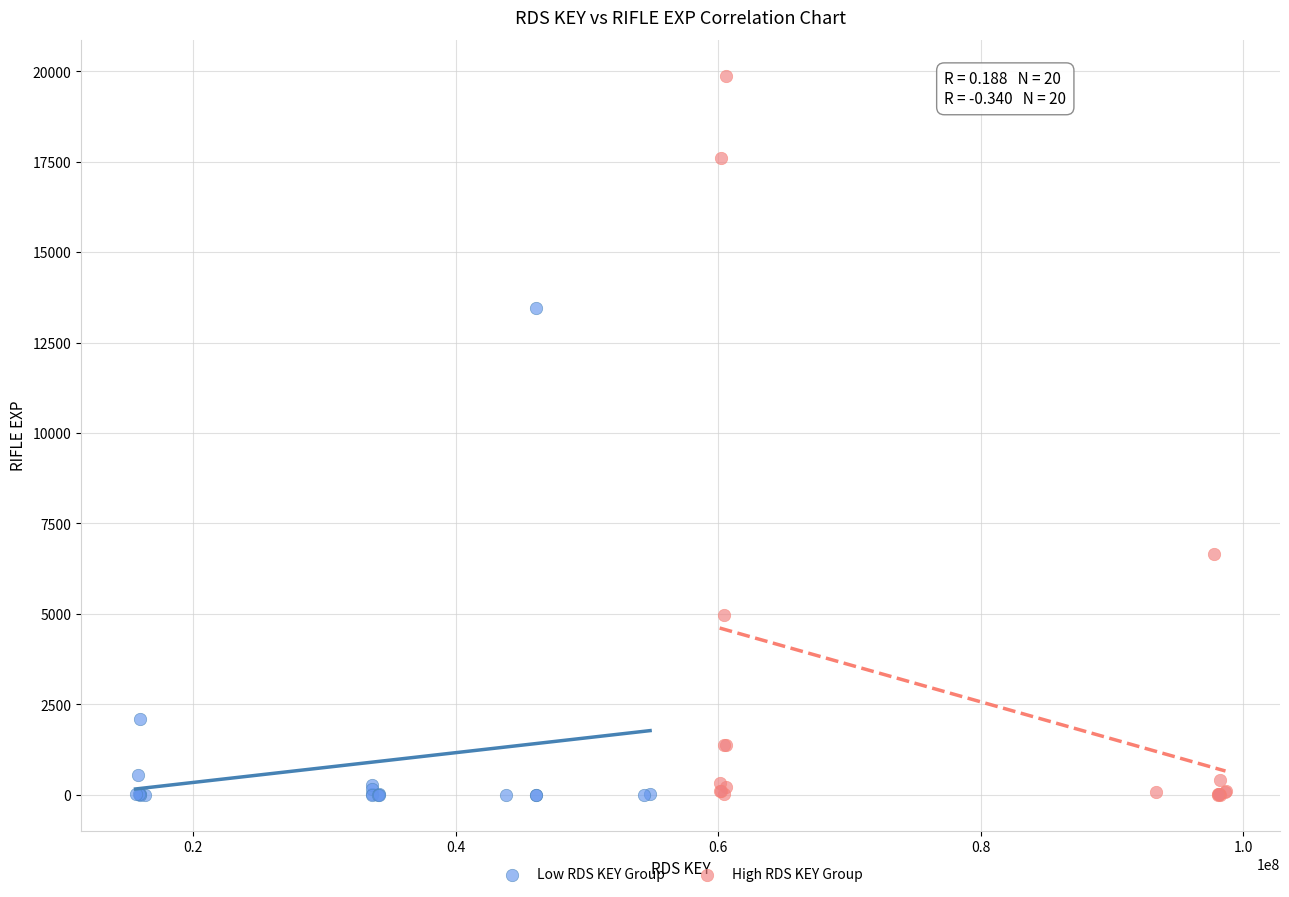

Which series has the largest Y range (max minus min)?

High RDS KEY Group